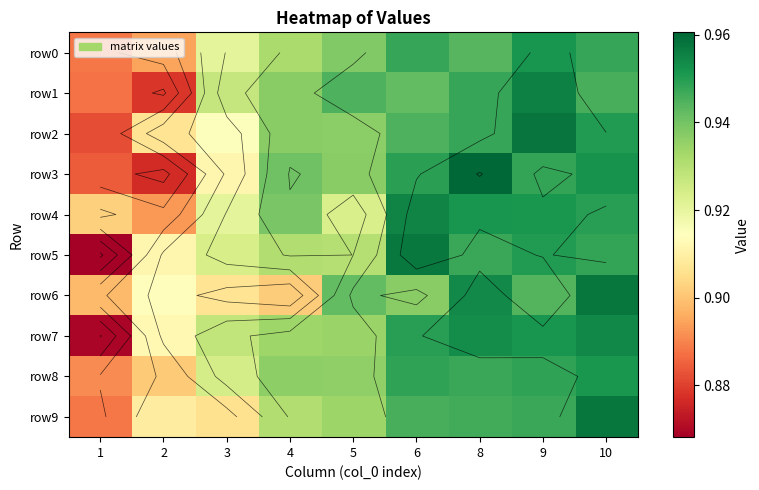

List the series in order of their peak value, lowest first.

row8, row0, row7, row4, row1, row5, row9, row6, row2, row3